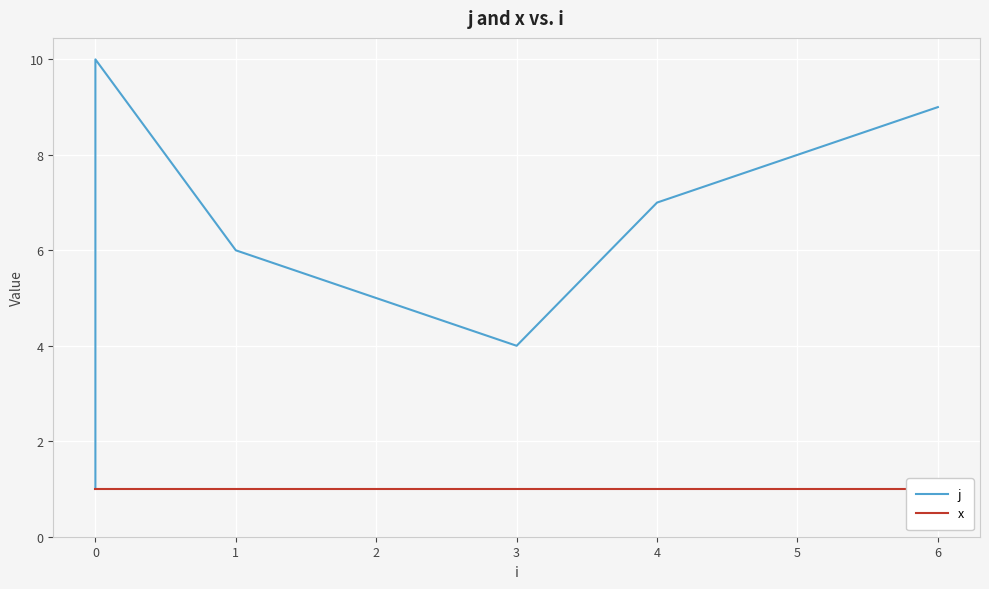

Reading left to right, extract all data points from this chart.

j: 1	2	3	10	6	5	4	7	8	9
x: 1	1	1	1	1	1	1	1	1	1